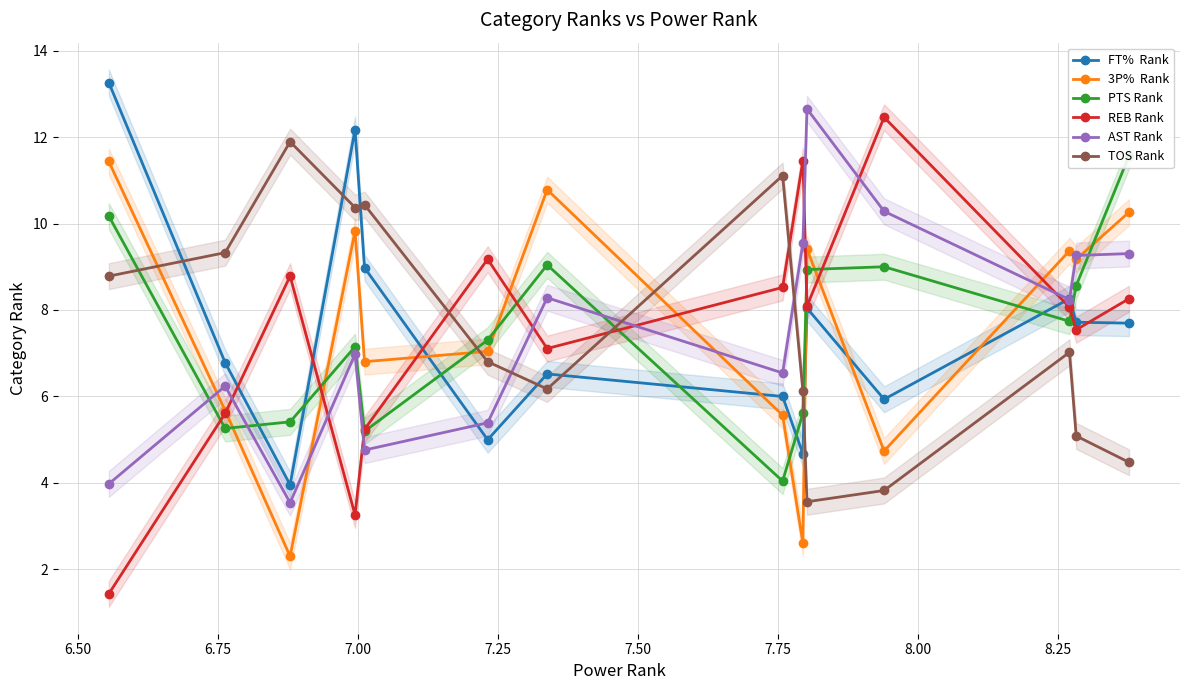

What is the sum of all TOS Rank values?

105.0